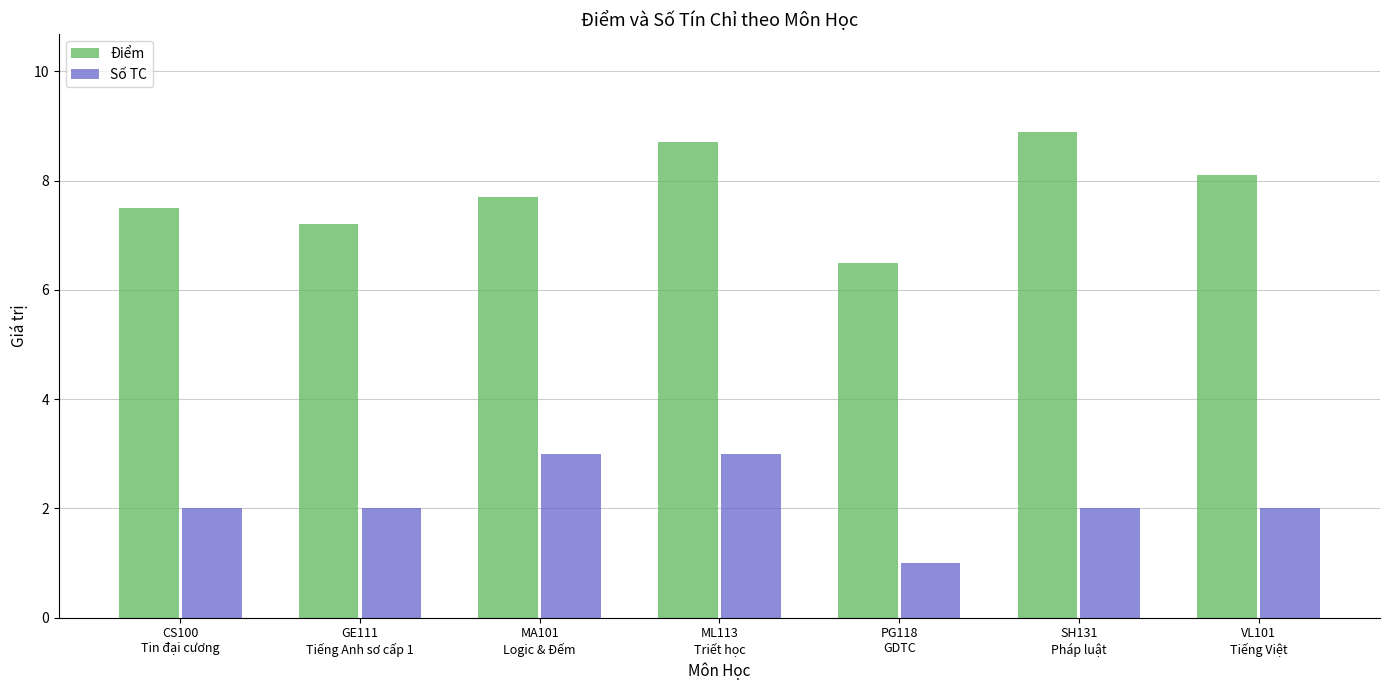

Which label corresponds to the largest value in the chart?

SH131
Pháp luật